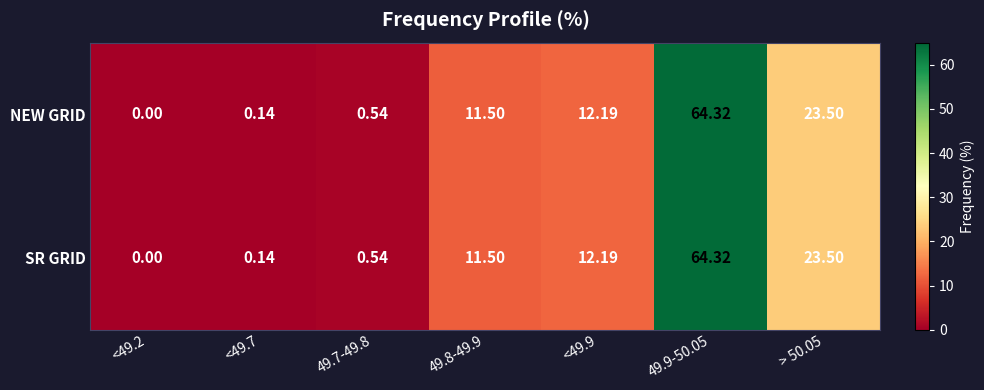

At which category does the chart reach its peak across all series?

49.9-50.05